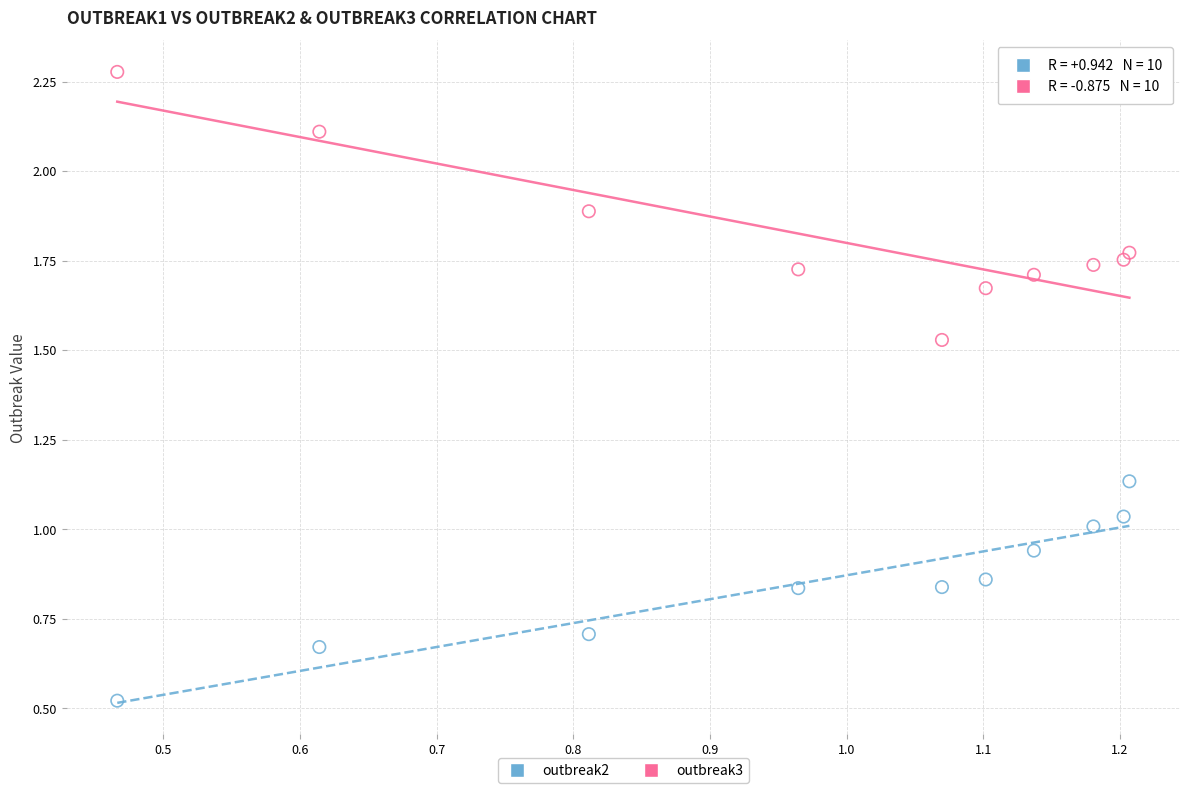

Which series has the largest Y range (max minus min)?

outbreak3